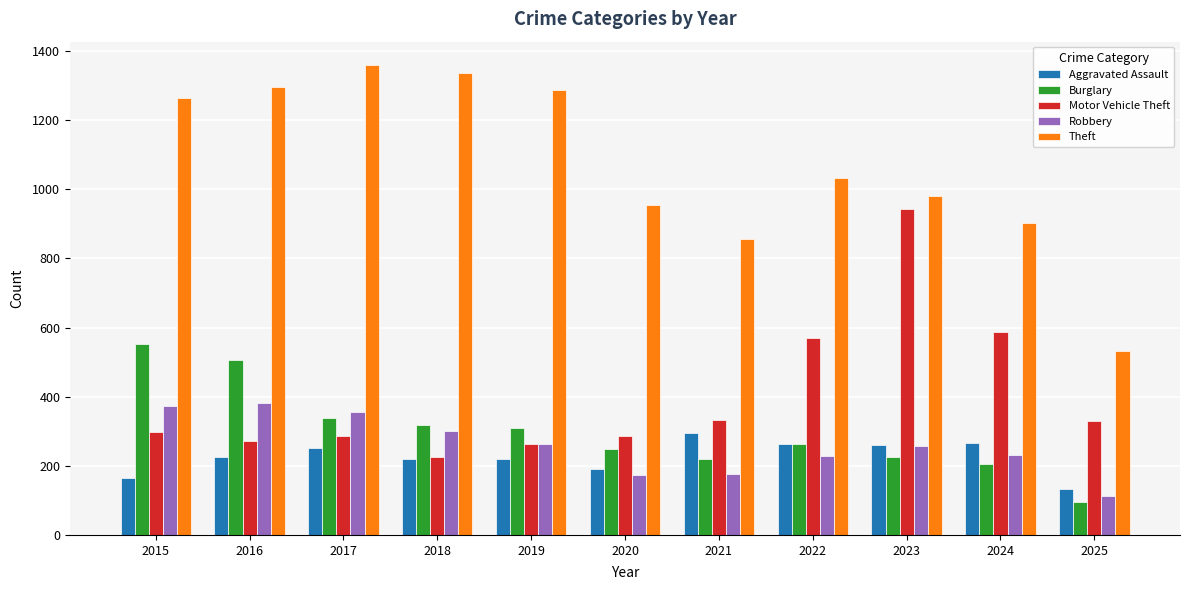

What is the maximum value shown in the chart?

1359